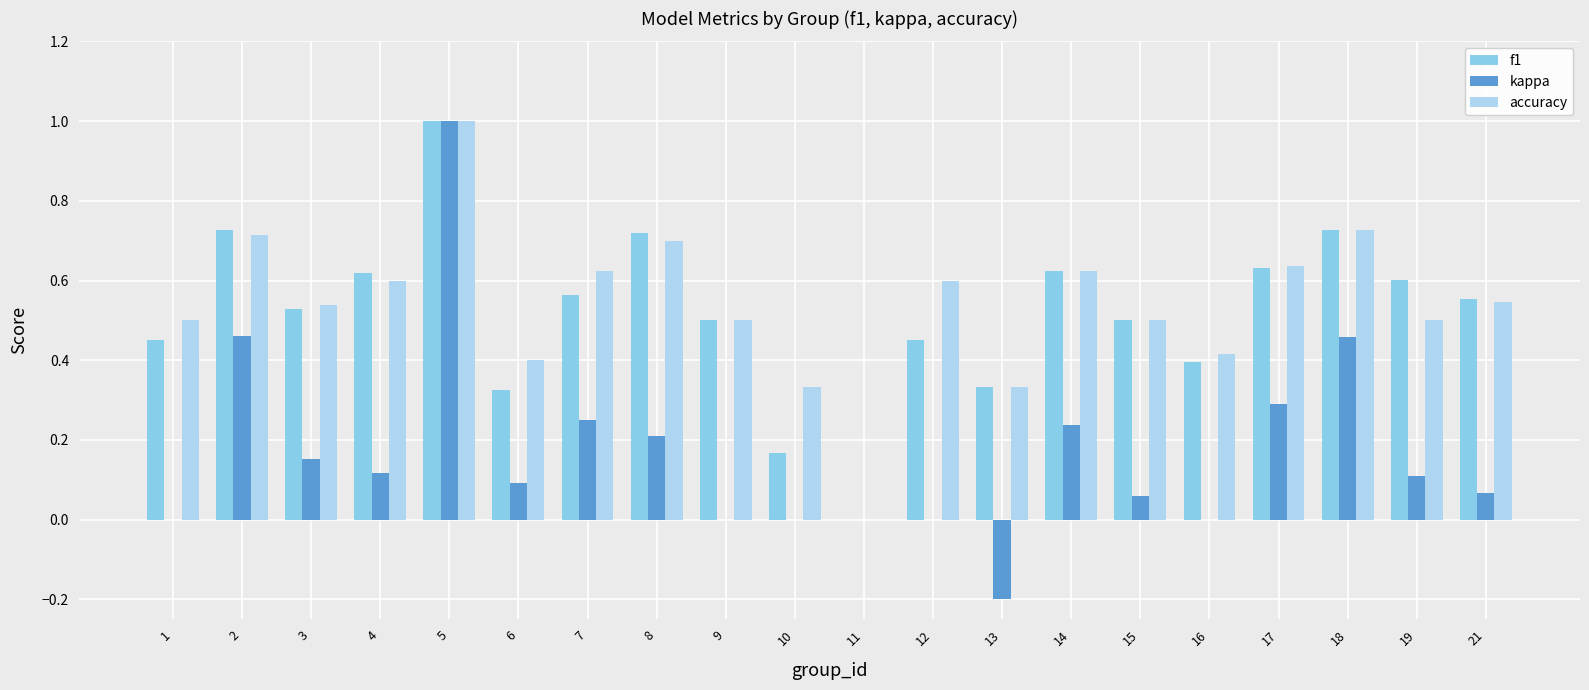

What is the total value across all series at 5?

3.0